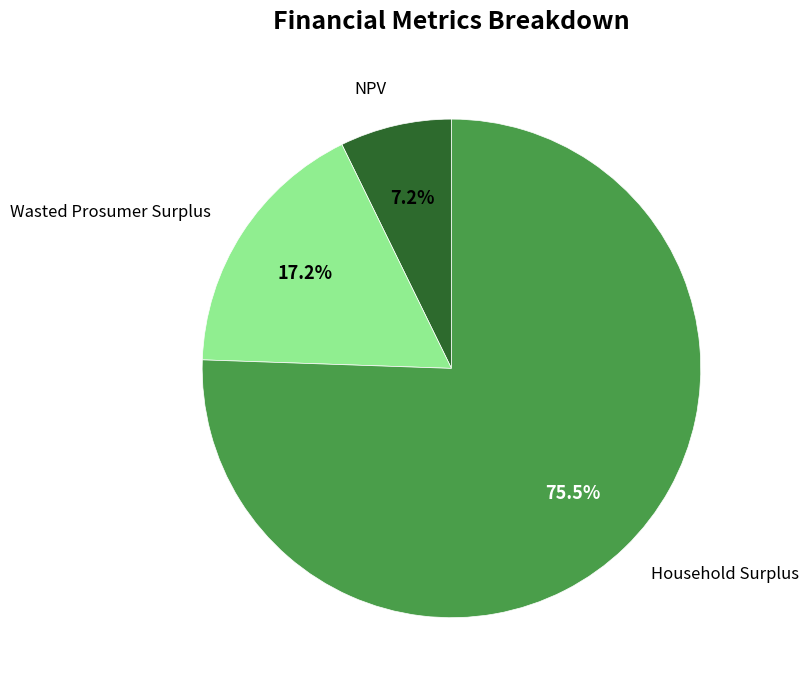

Is there a majority slice in this chart?

Yes